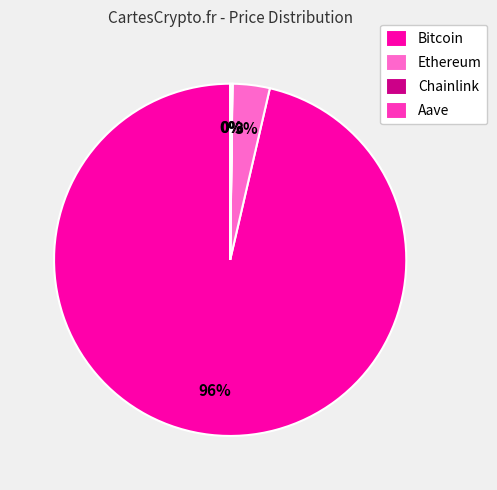

The Ethereum slice represents 3% of the pie. True or false?

True